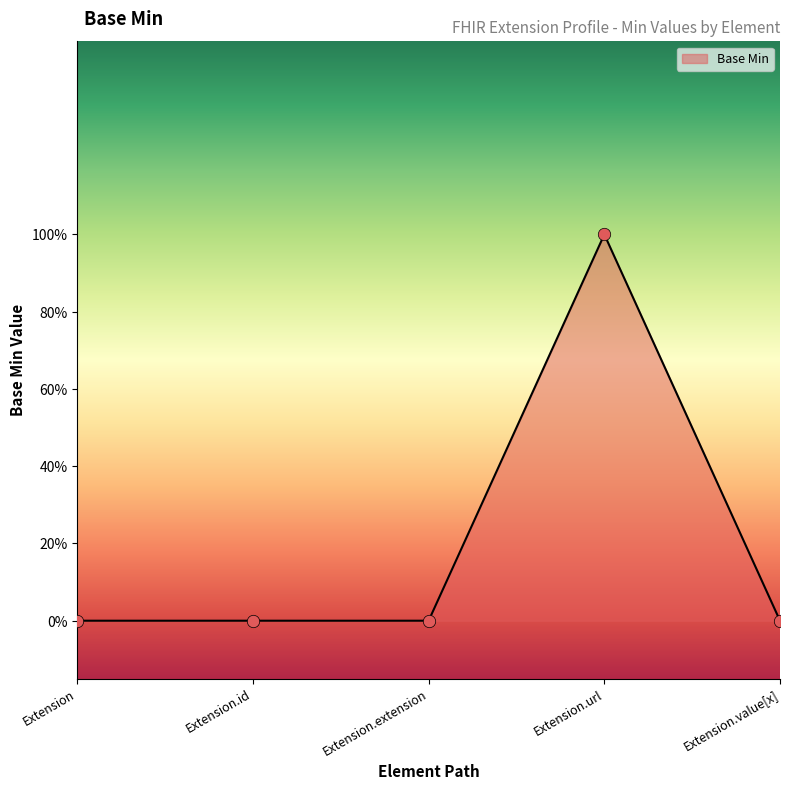

What is the change in value from Extension.url to Extension.value[x]?

-1